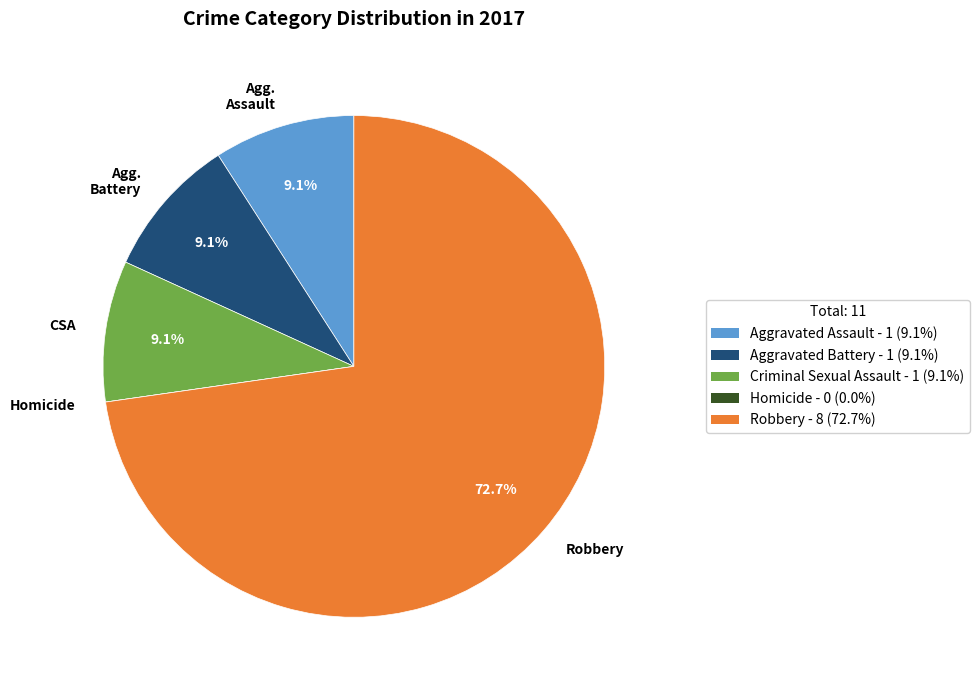

Does any single category account for the majority?

Yes